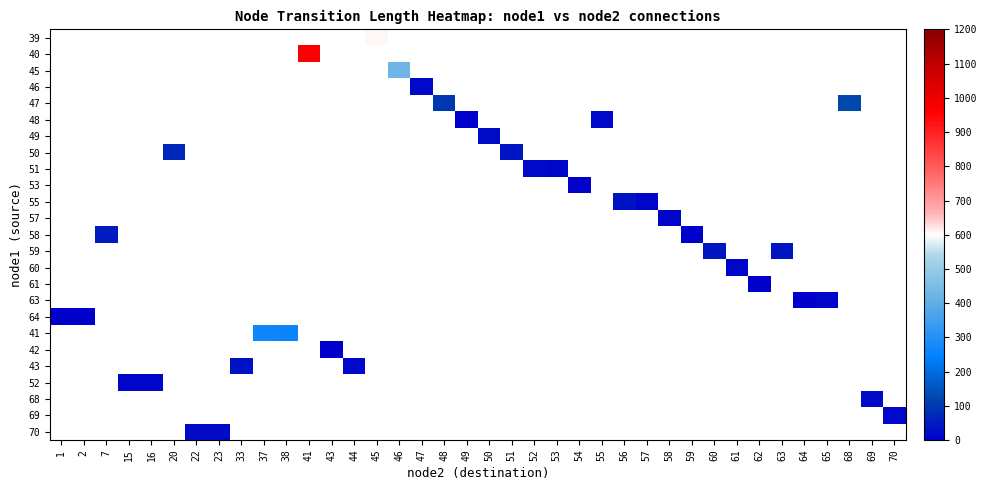

Which series has the widest spread of values?

64